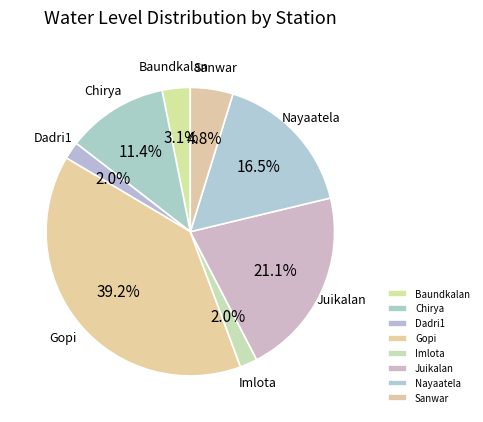

Count the number of slices in the pie.

8